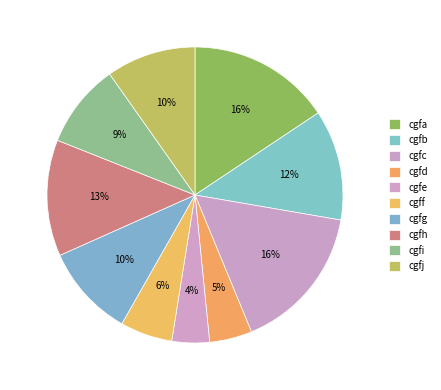

What percentage is NOT represented by cgff?

94.3%